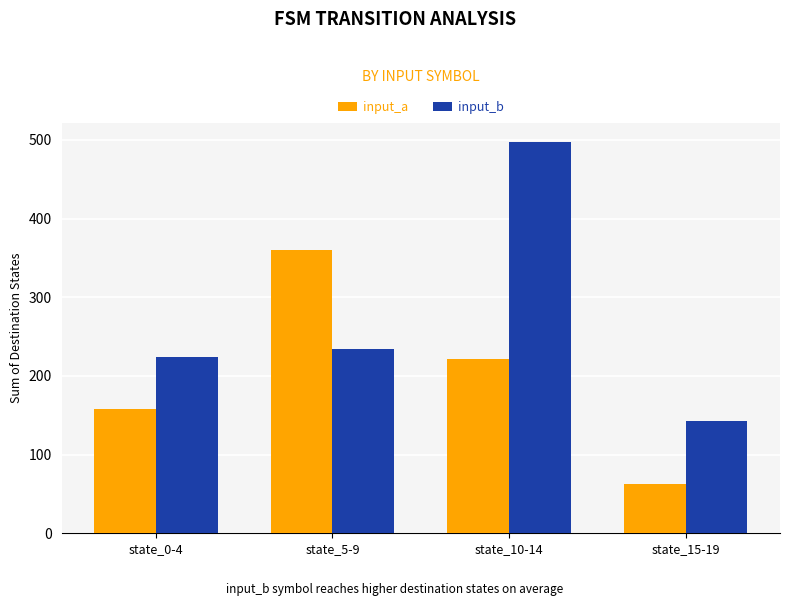

Which category has the highest value across all series?

state_10-14